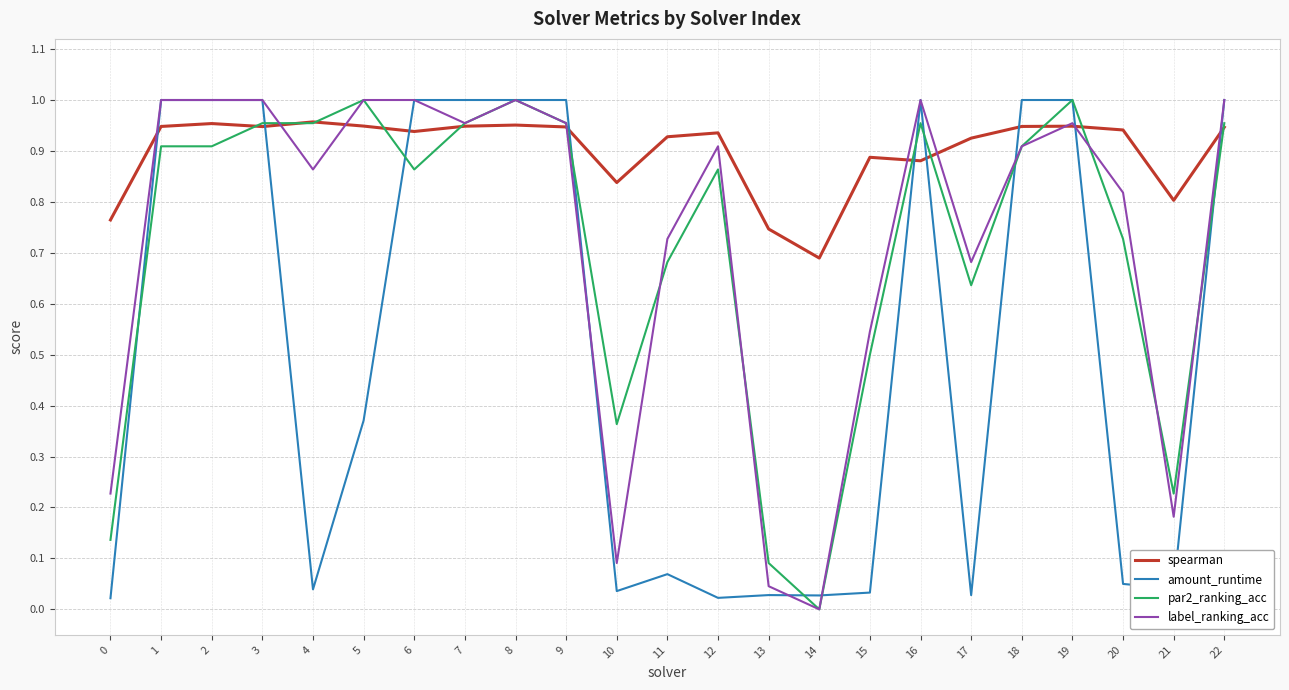

True or false: amount_runtime has more than 0 interior local peaks.

True